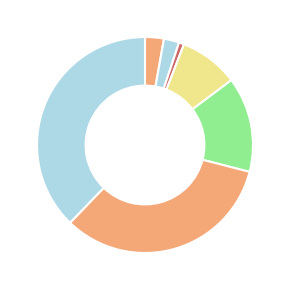

How many slices are in this pie chart?

7